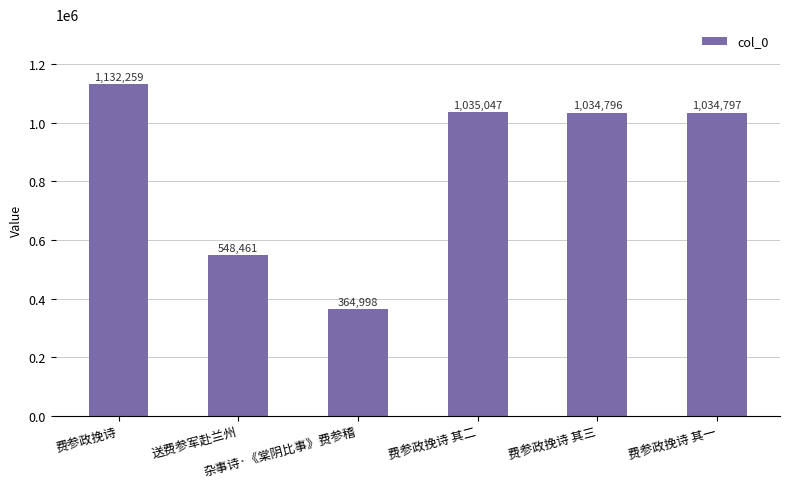

What is the approximate value at 费参政挽诗 其一, to the nearest 10?

1034800